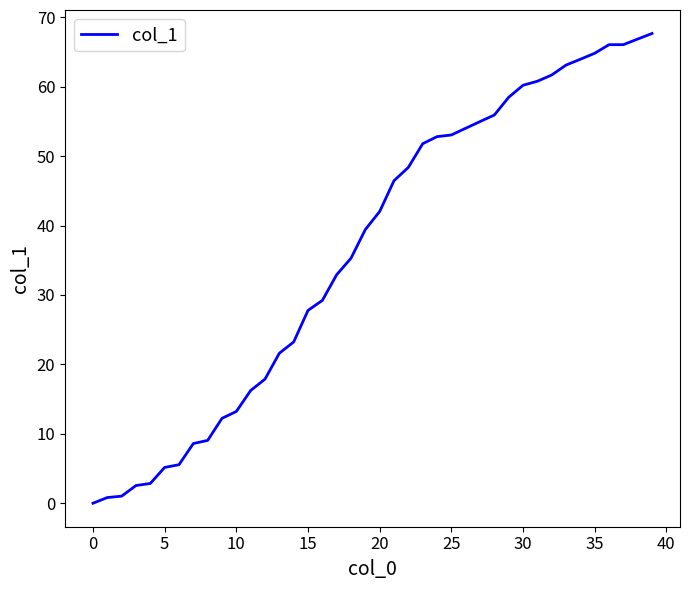

What is the difference between the second highest and minimum values?

66.9